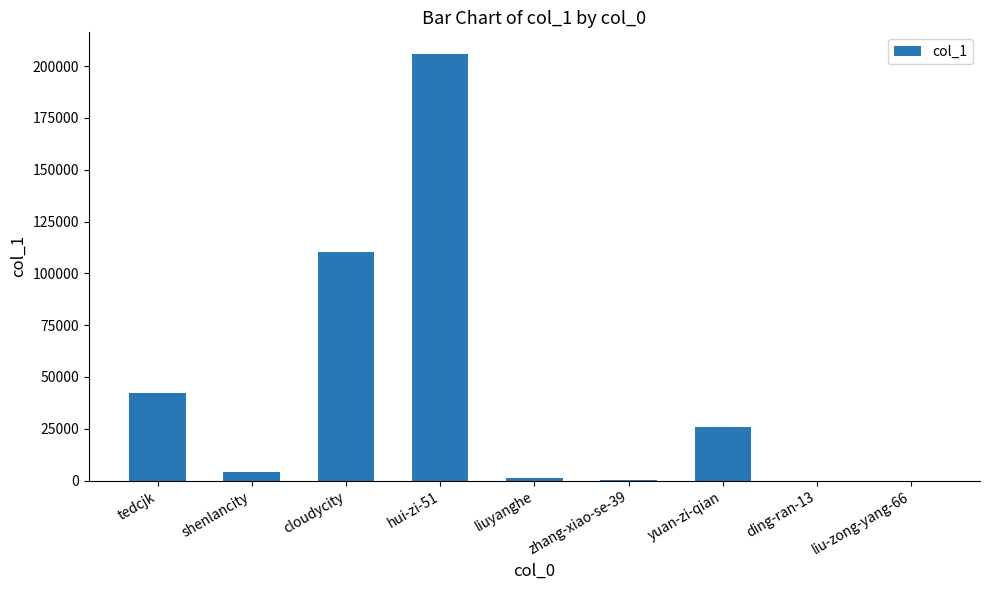

What is the average value?

43325